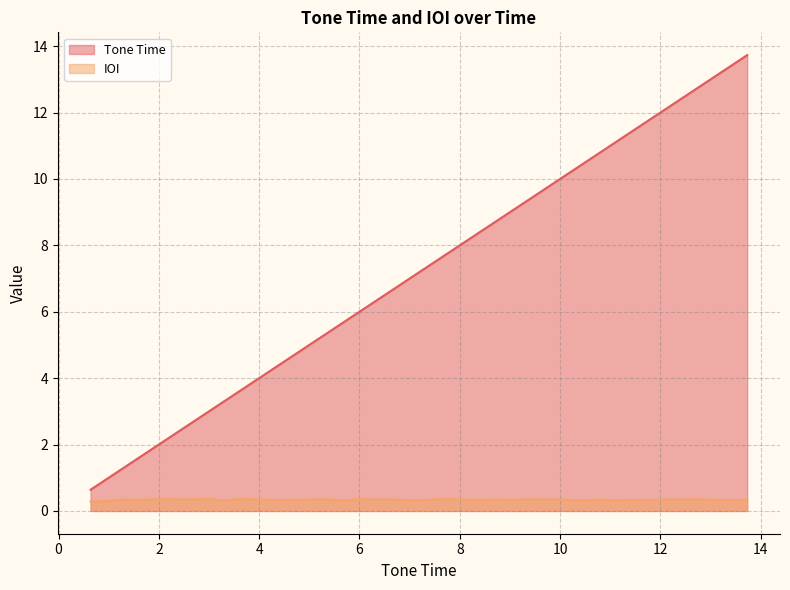

True or false: Tone Time and IOI intersect in this chart.

False